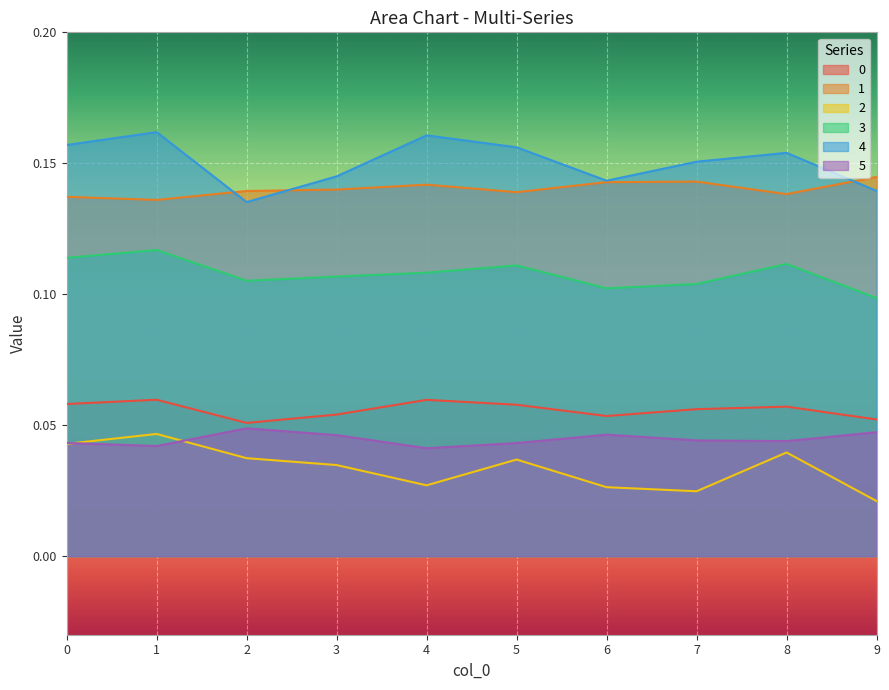

Reading left to right, transcribe all the data shown in this chart.

0: 0=0.1	1=0.1	2=0.1	3=0.1	4=0.1	5=0.1	6=0.1	7=0.1	8=0.1	9=0.1
1: 0=0.1	1=0.1	2=0.1	3=0.1	4=0.1	5=0.1	6=0.1	7=0.1	8=0.1	9=0.1
2: 0=0.0	1=0.0	2=0.0	3=0.0	4=0.0	5=0.0	6=0.0	7=0.0	8=0.0	9=0.0
3: 0=0.1	1=0.1	2=0.1	3=0.1	4=0.1	5=0.1	6=0.1	7=0.1	8=0.1	9=0.1
4: 0=0.2	1=0.2	2=0.1	3=0.1	4=0.2	5=0.2	6=0.1	7=0.2	8=0.2	9=0.1
5: 0=0.0	1=0.0	2=0.0	3=0.0	4=0.0	5=0.0	6=0.0	7=0.0	8=0.0	9=0.0